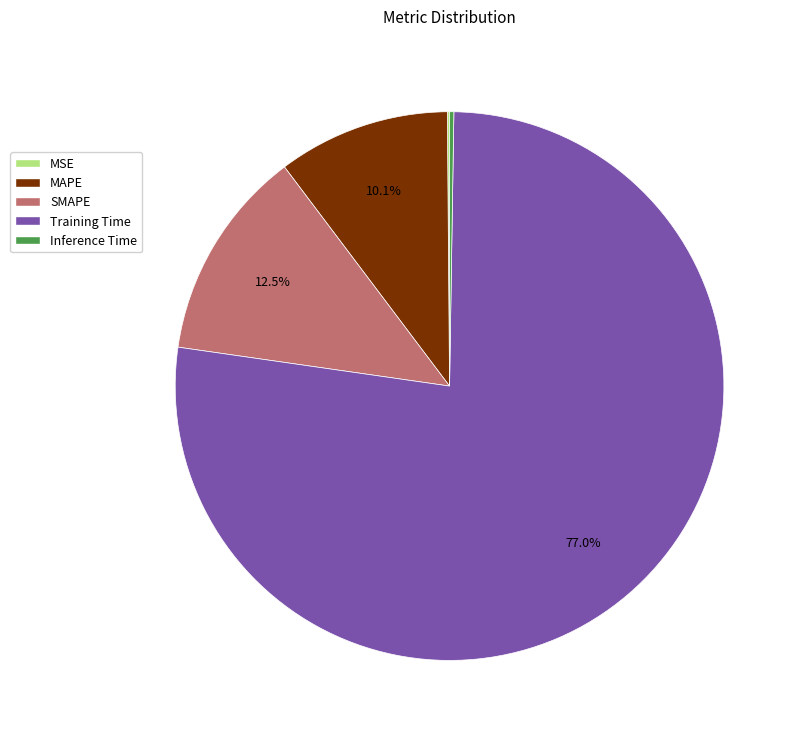

Combined, do MAPE and SMAPE account for over 50%?

No